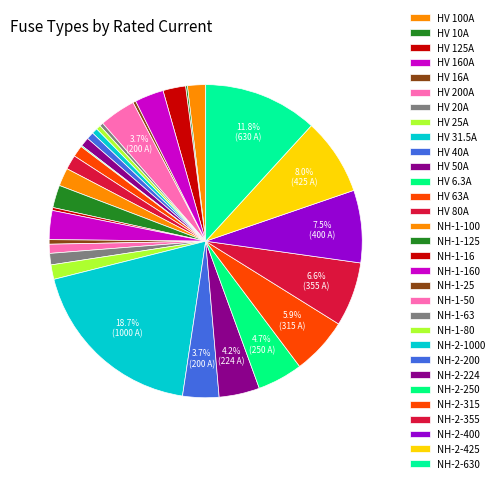

Is it true that NH-2-630 is 1% of the pie?

False